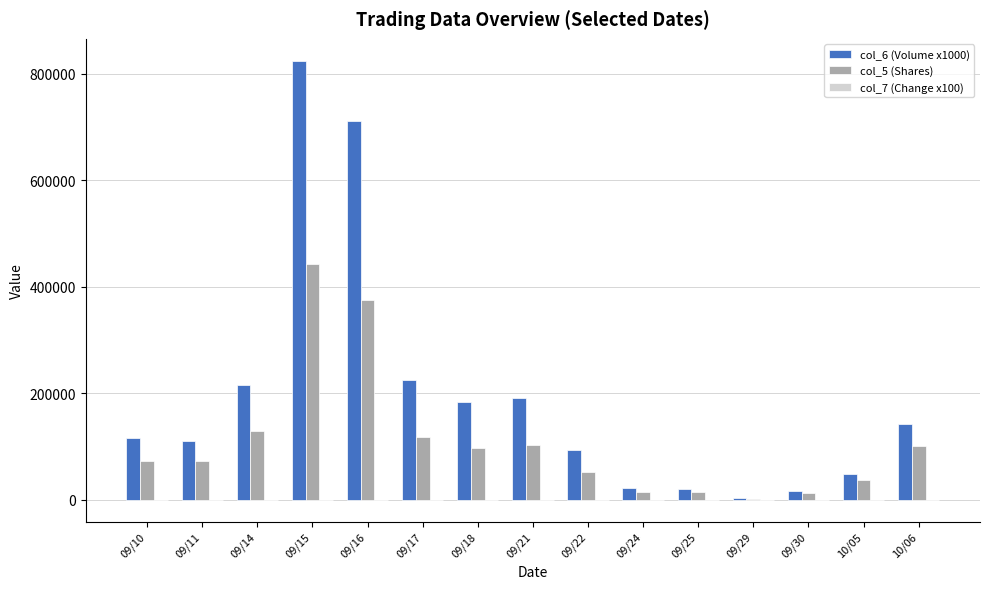

At which label does col_6 (Volume x1000) reach its peak?

09/15